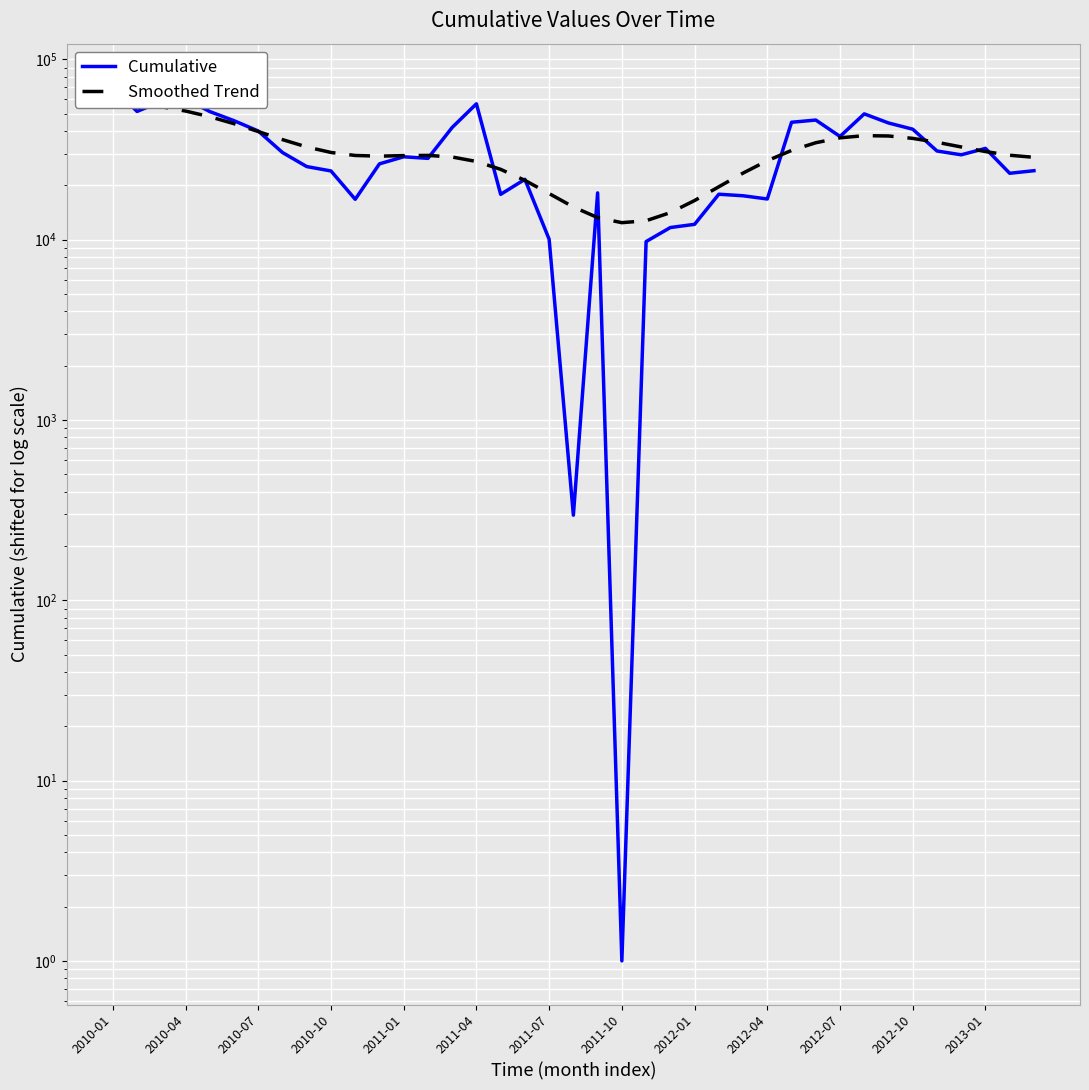

Which category has the lowest value in the Smoothed Trend series?

2011-10